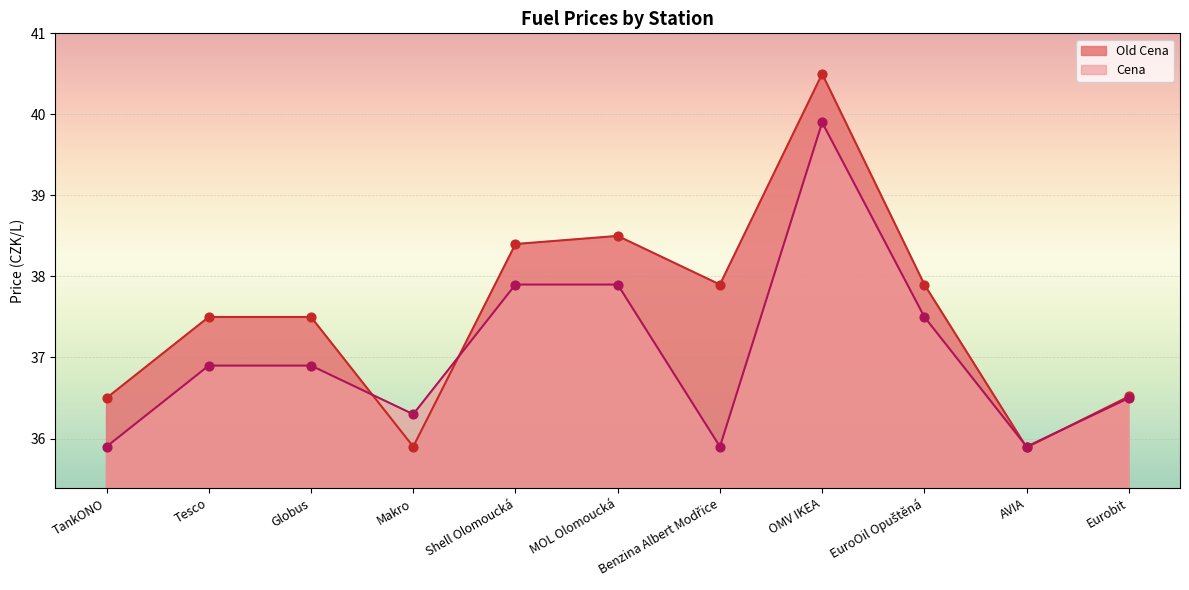

Which series contains the highest Y value?

Old Cena